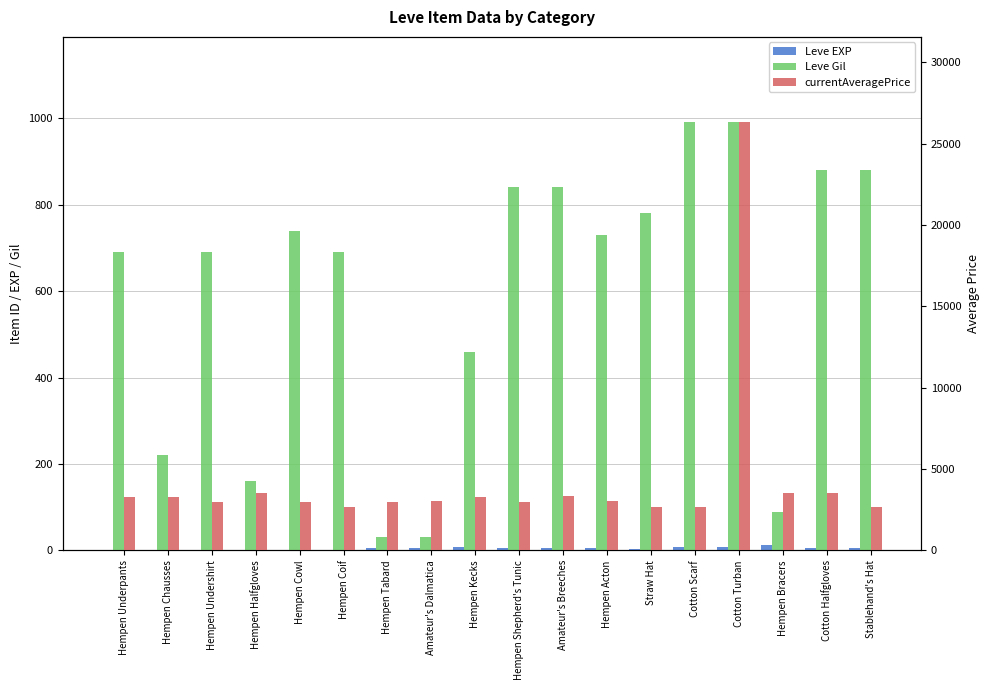

What is the maximum value shown in the chart?

26304